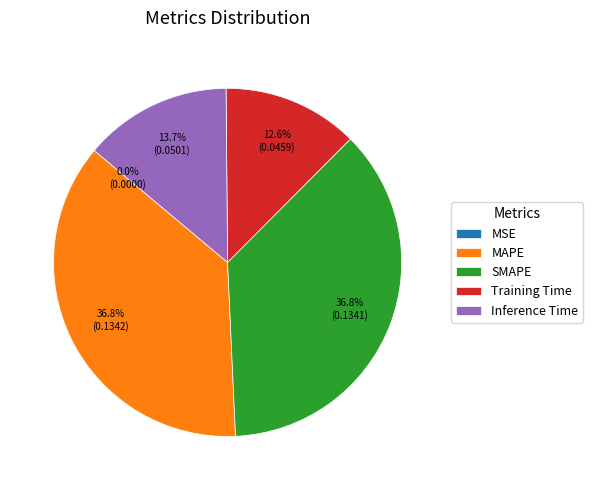

Do Inference Time and SMAPE together represent more than half of the pie?

Yes